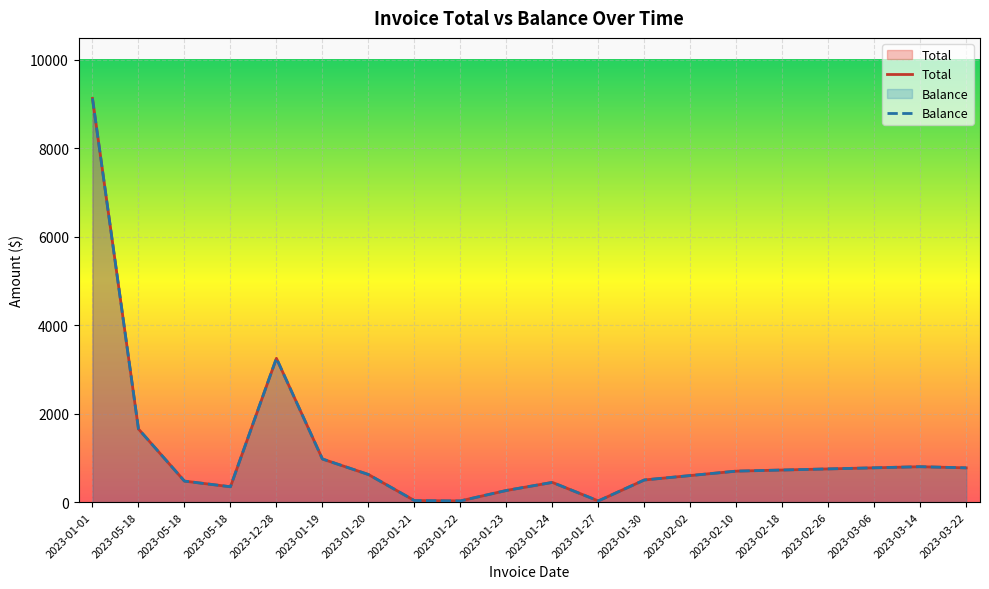

At which label does Total first exceed 700?

2023-01-01